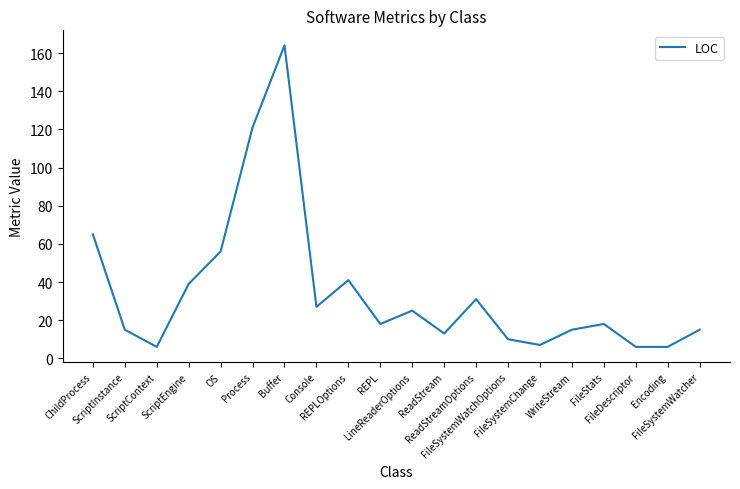

What is the smallest value displayed?

6